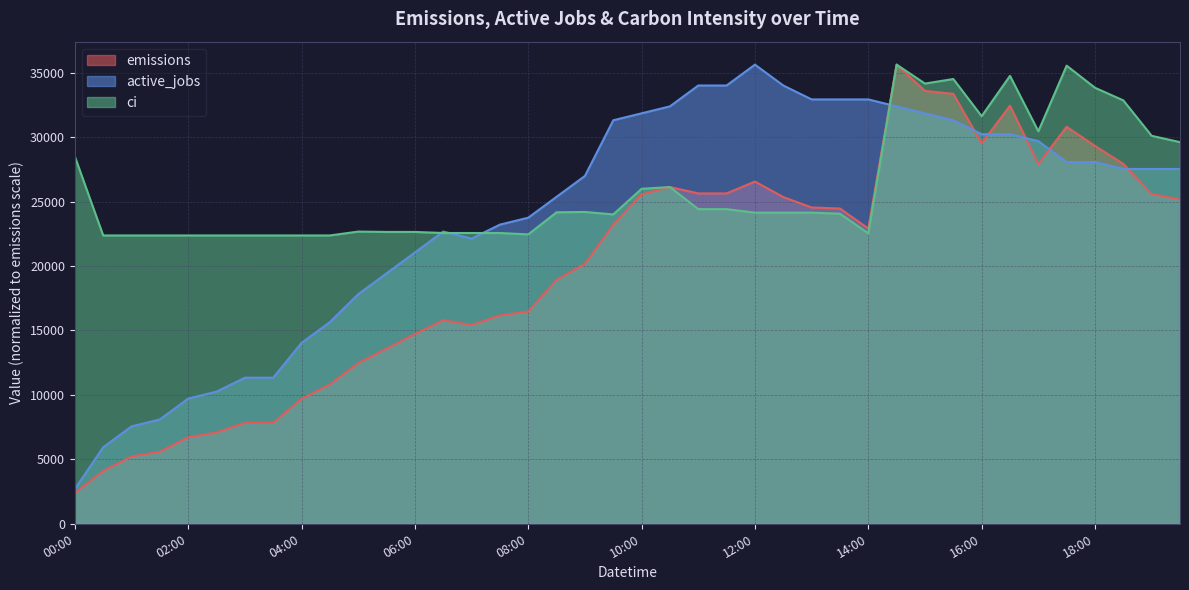

What is the sum of all active_jobs values?

955400.8